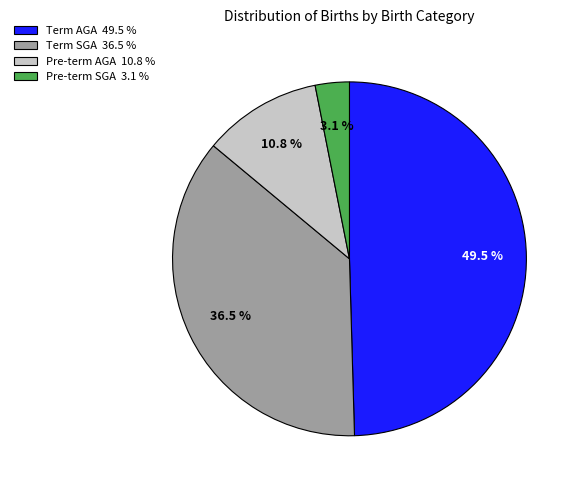

To the nearest percent, what is the combined percentage of Pre-term SGA and Term SGA?

40%